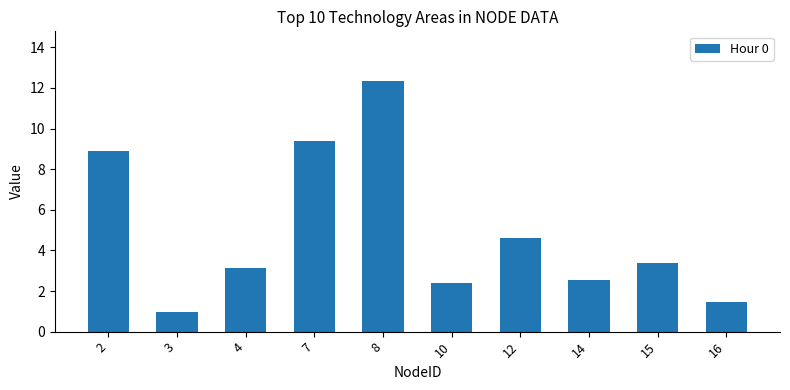

Reading left to right, extract all data points from this chart.

8.9	1.0	3.1	9.4	12.3	2.4	4.6	2.5	3.4	1.4